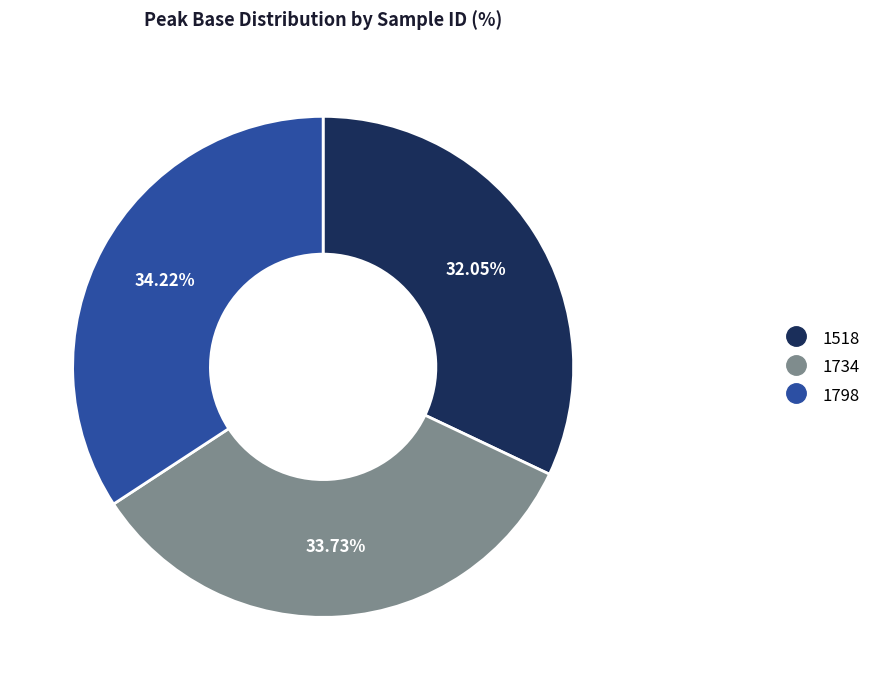

What is the total percentage of 1798 and 1734?

68.0%